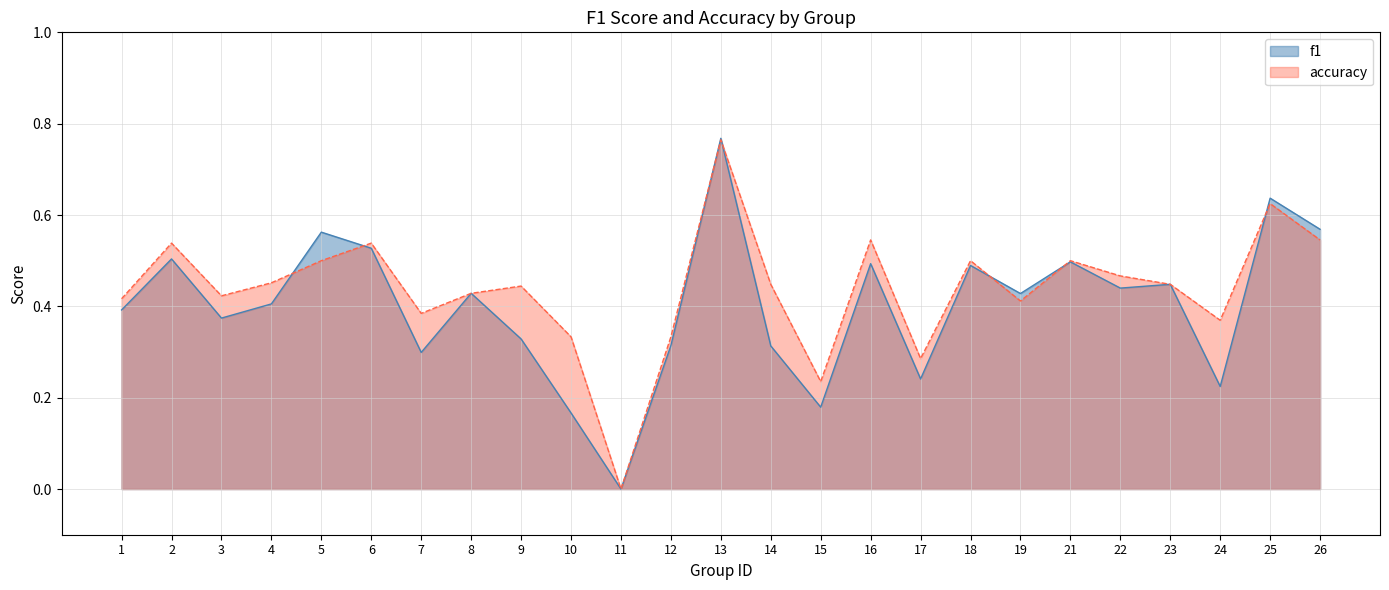

Reading left to right, extract all data points from this chart.

f1: 1=0.4	2=0.5	3=0.4	4=0.4	5=0.6	6=0.5	7=0.3	8=0.4	9=0.3	10=0.2	11=0.0	12=0.3	13=0.8	14=0.3	15=0.2	16=0.5	17=0.2	18=0.5	19=0.4	21=0.5	22=0.4	23=0.4	24=0.2	25=0.6	26=0.6
accuracy: 1=0.4	2=0.5	3=0.4	4=0.5	5=0.5	6=0.5	7=0.4	8=0.4	9=0.4	10=0.3	11=0.0	12=0.3	13=0.8	14=0.4	15=0.2	16=0.5	17=0.3	18=0.5	19=0.4	21=0.5	22=0.5	23=0.4	24=0.4	25=0.6	26=0.5